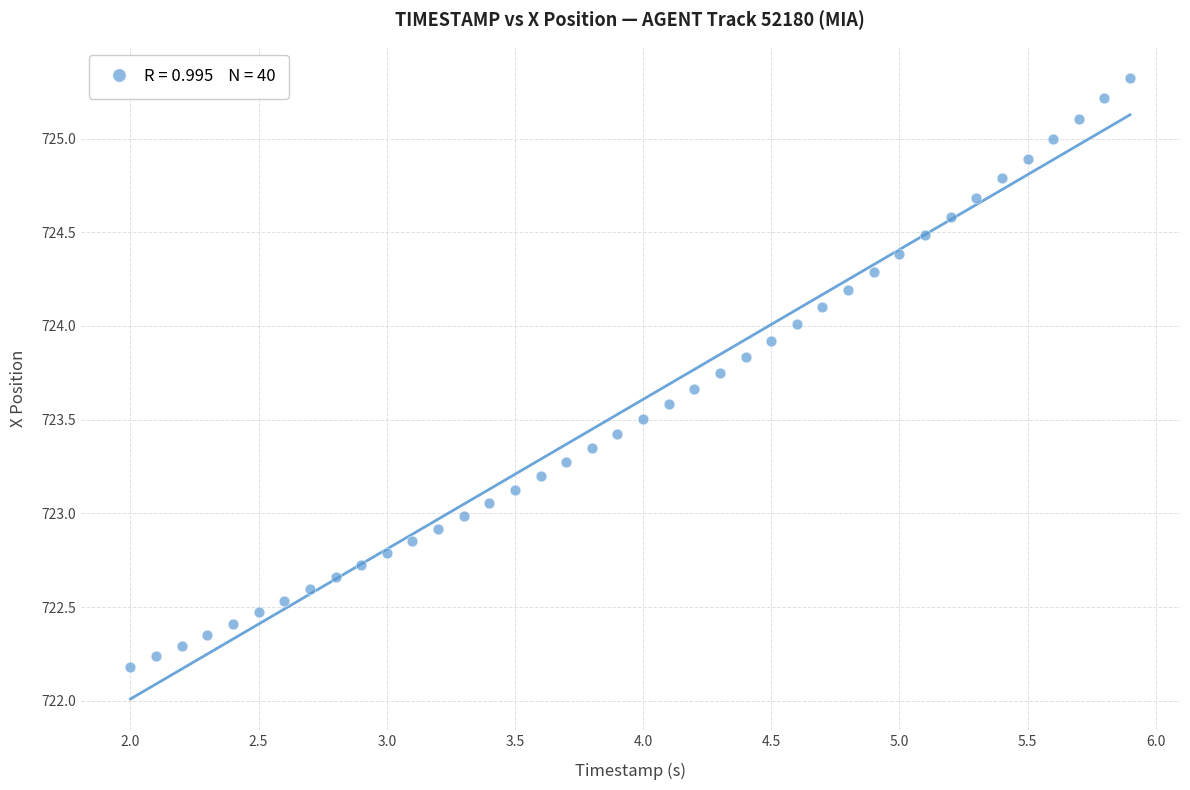

What is the range of X values (max minus min)?

3.9